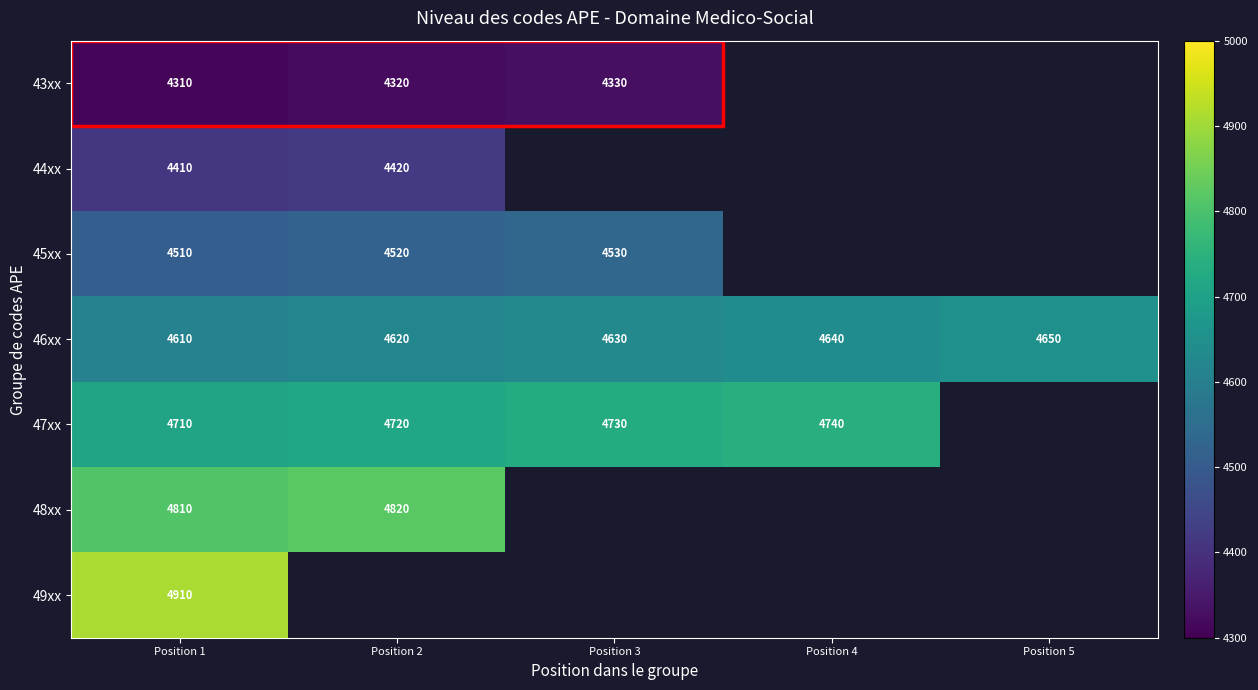

True or false: 43xx has a value of 1466 at Position 1.

False